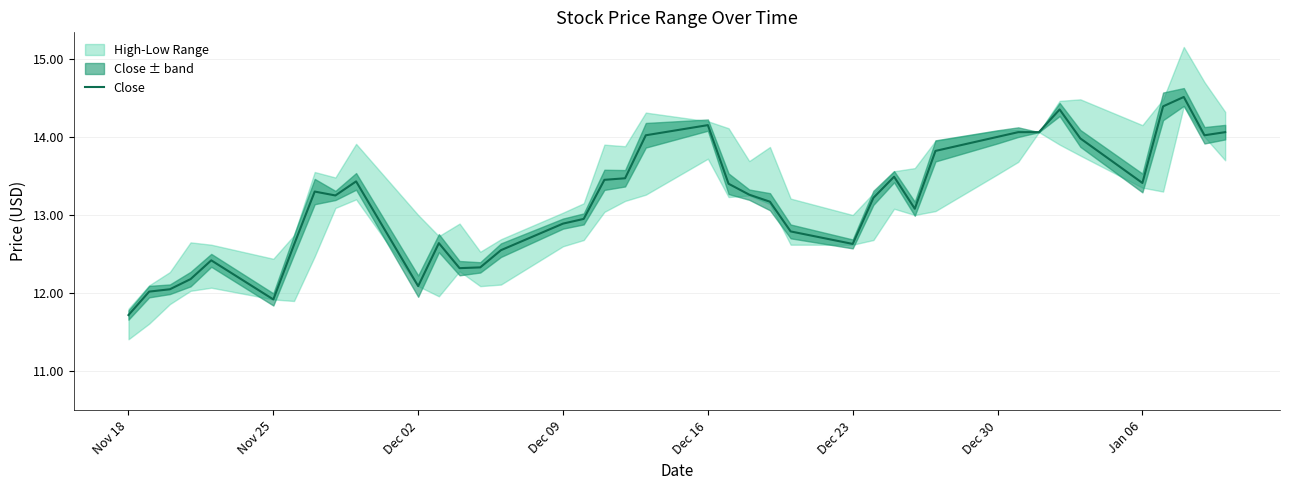

What is the difference between the maximum and minimum values?

2.8